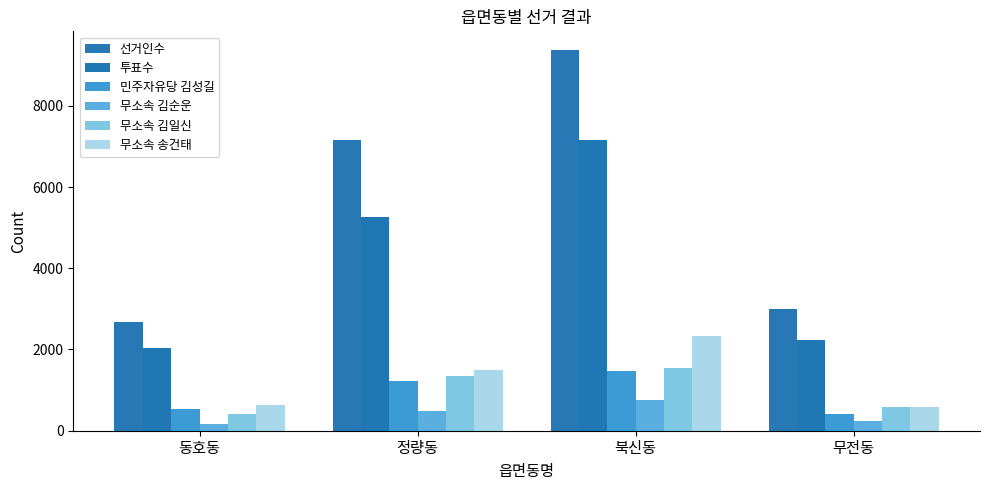

List the series in order of their peak value, highest first.

선거인수, 투표수, 무소속 송건태, 무소속 김일신, 민주자유당 김성길, 무소속 김순운